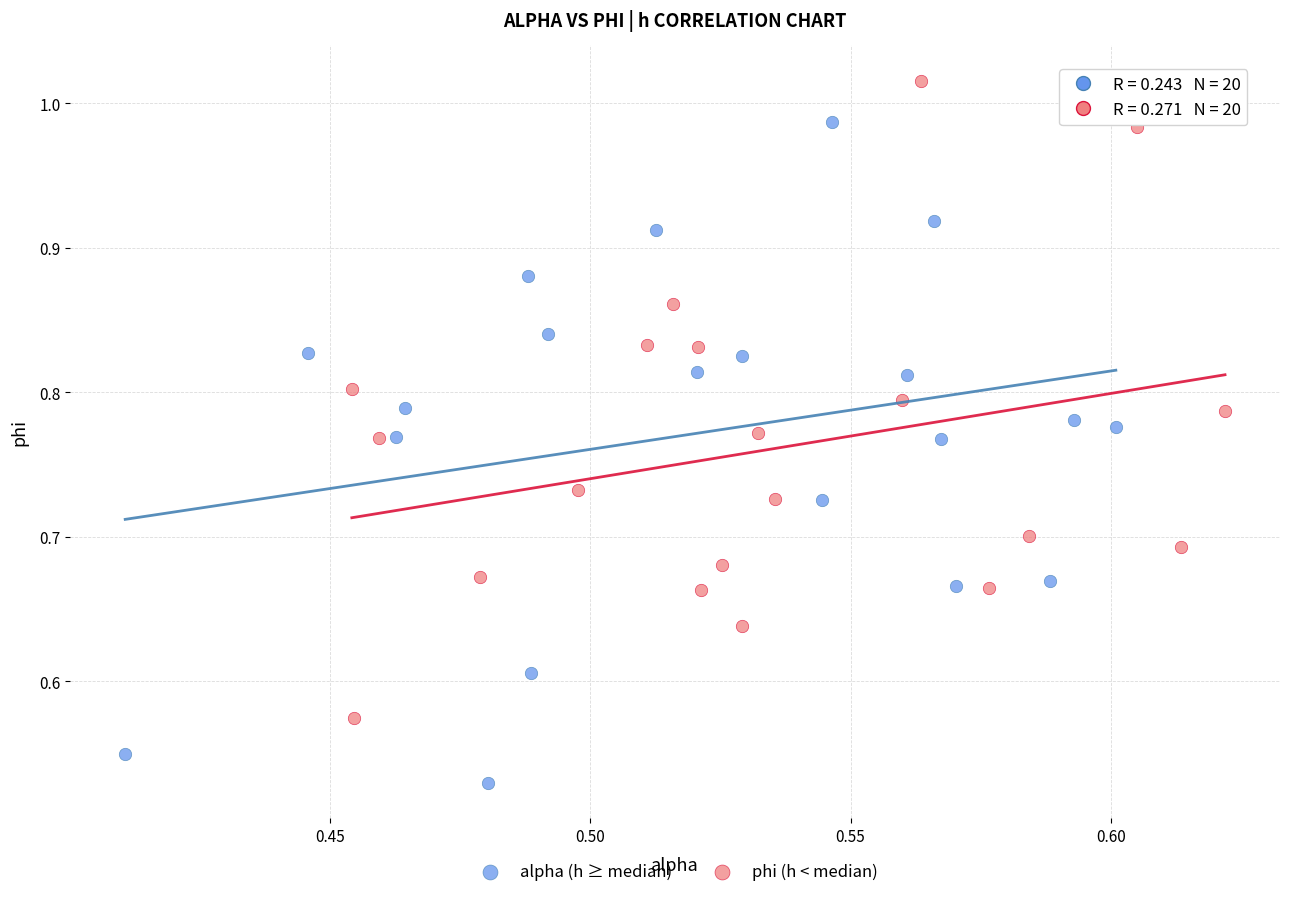

What are all the series names shown in the legend?

alpha (h ≥ median), phi (h < median)